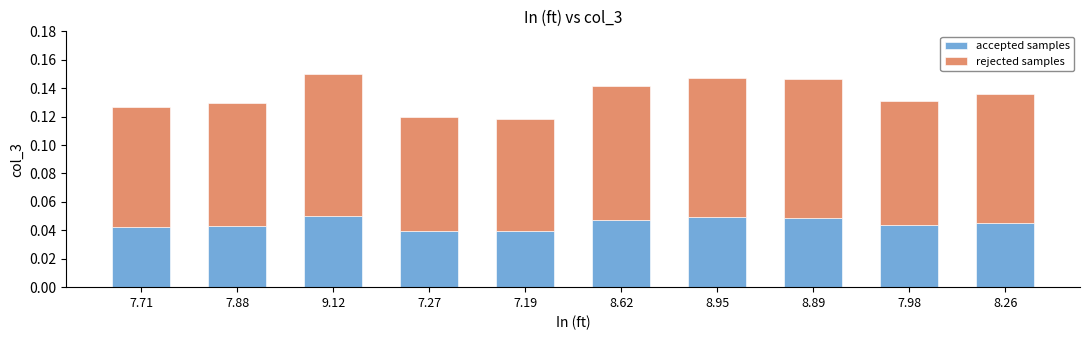

True or false: accepted samples has a value of 0.1 at 9.12.

True